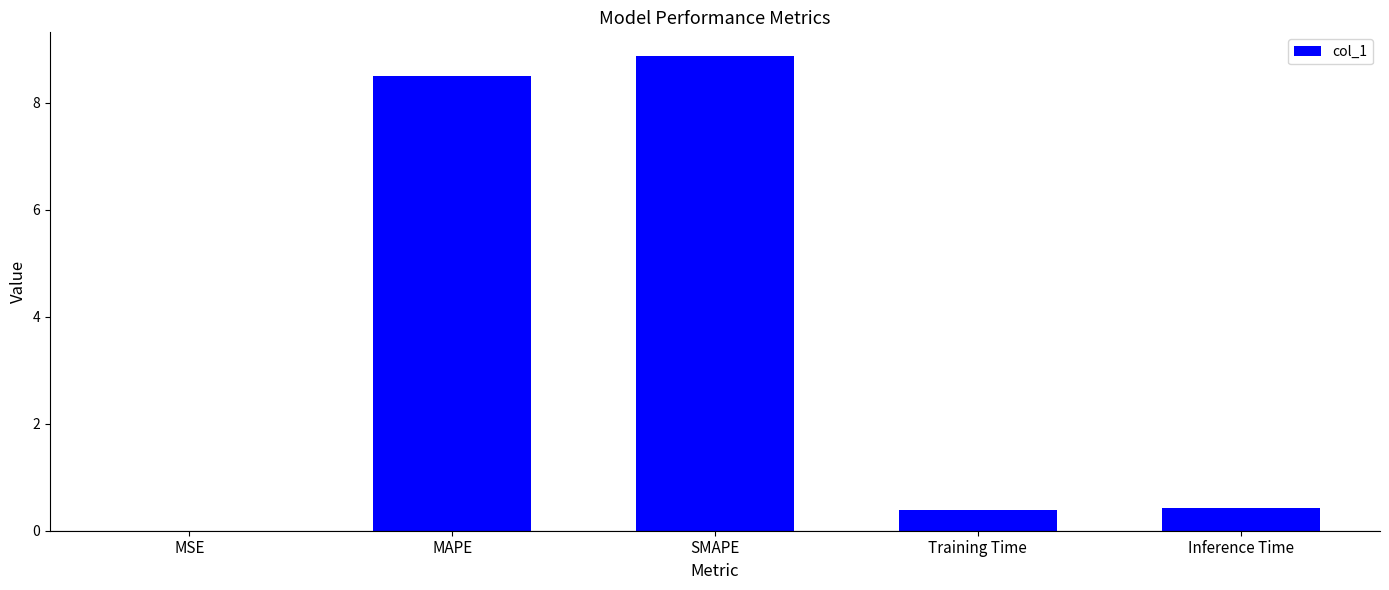

At which category does the chart reach its peak across all series?

SMAPE